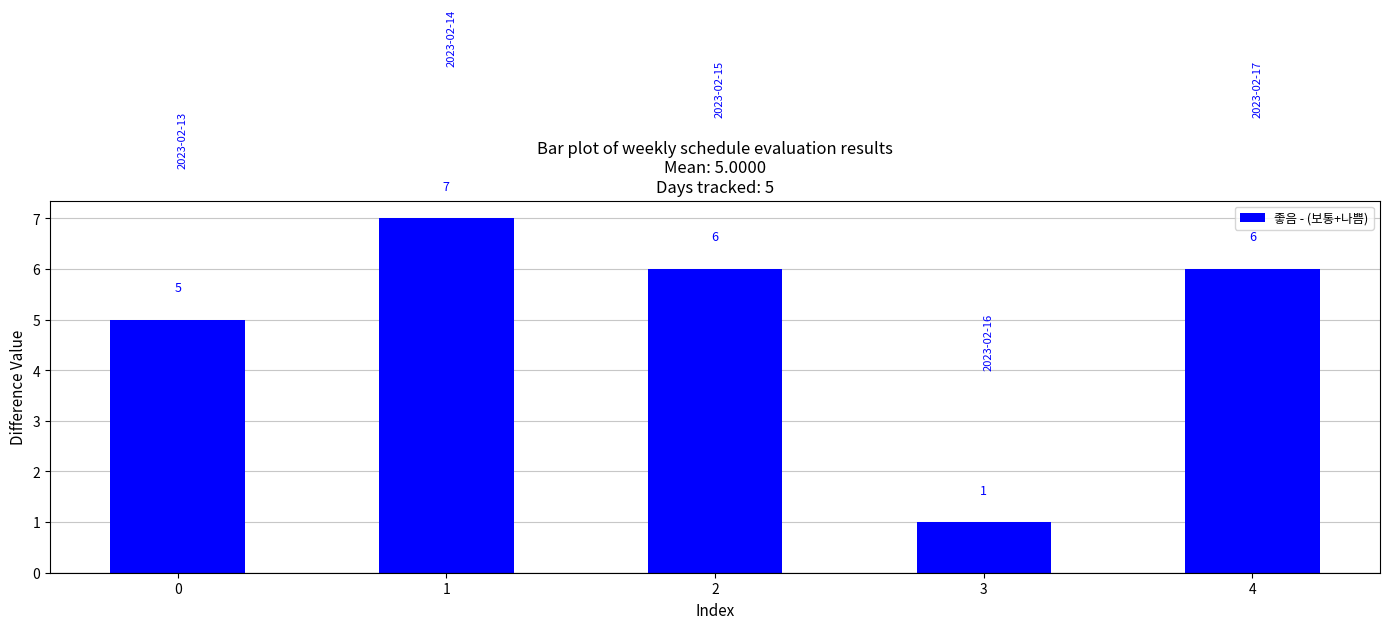

How many series are shown in this chart?

1